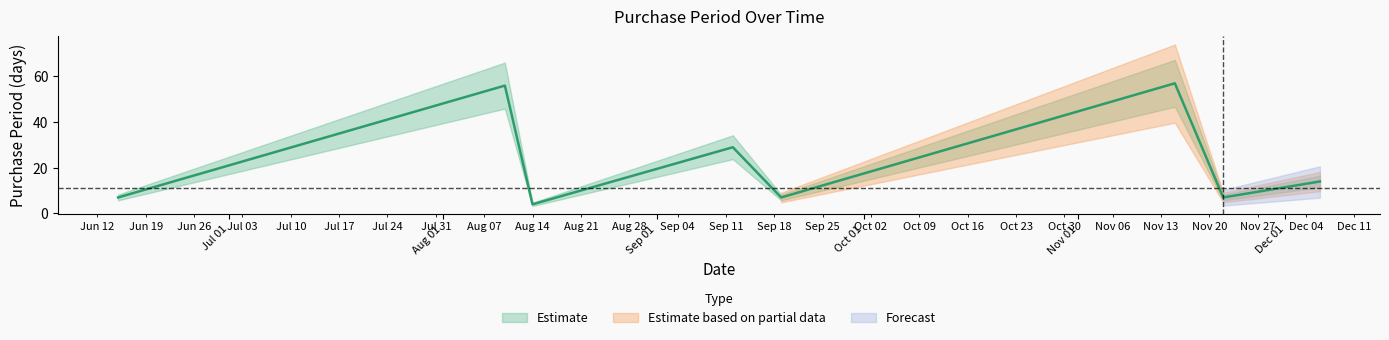

Is it true that the value at 2017-09-19 is 12?

False